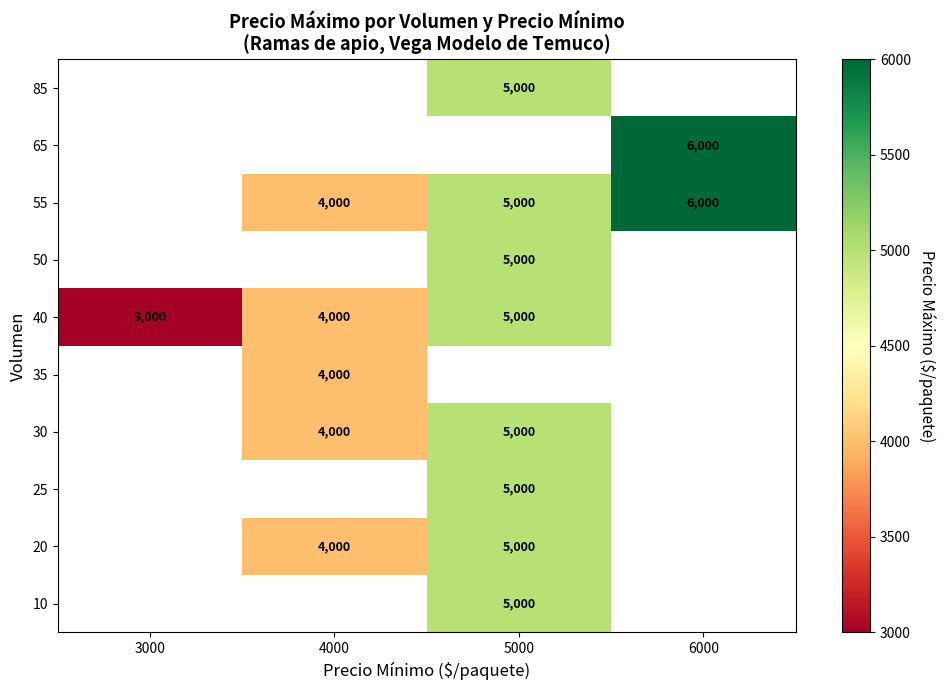

True or false: 40 has a value of 5000 at 5000.

True